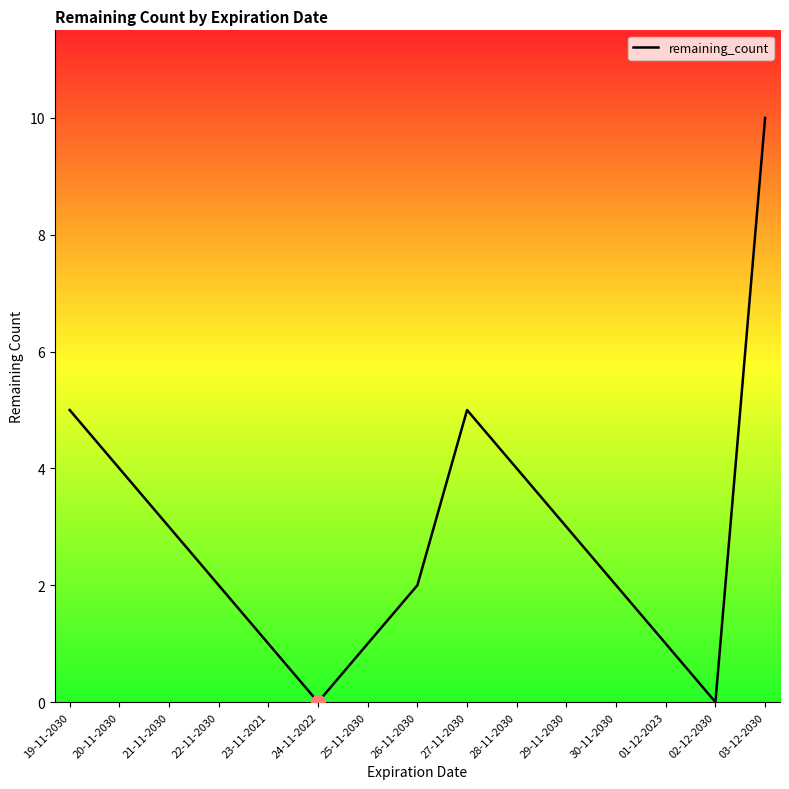

Reading right to left, transcribe all the data shown in this chart.

03-12-2030=10	02-12-2030=0	01-12-2023=1	30-11-2030=2	29-11-2030=3	28-11-2030=4	27-11-2030=5	26-11-2030=2	25-11-2030=1	24-11-2022=0	23-11-2021=1	22-11-2030=2	21-11-2030=3	20-11-2030=4	19-11-2030=5